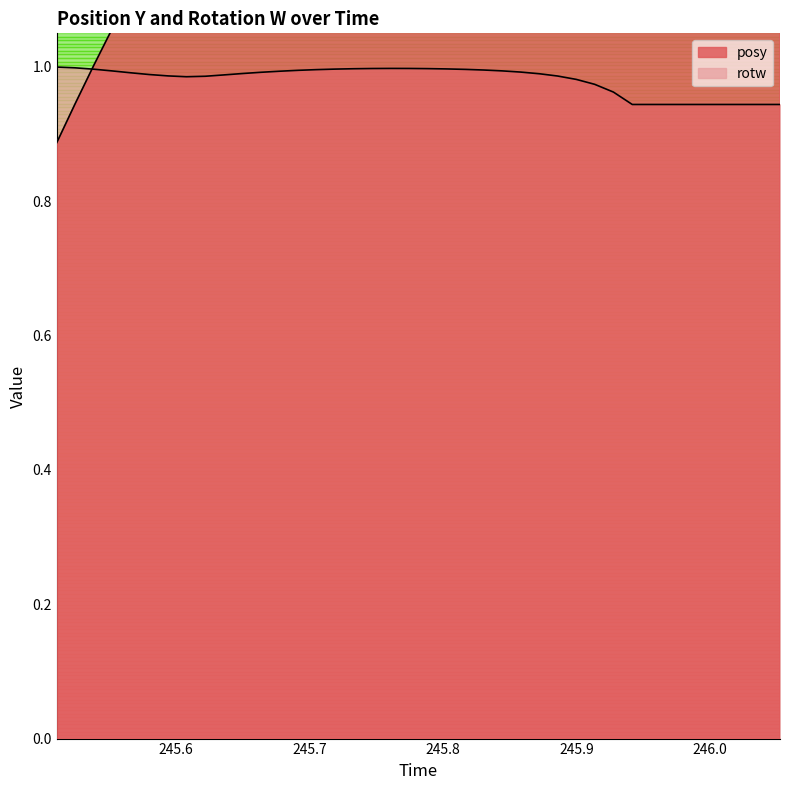

Reading left to right, transcribe all the data shown in this chart.

posy: 245.511=0.9	245.5247=0.9	245.5387=1.0	245.5526=1.1	245.5665=1.1	245.5802=1.2	245.5944=1.2	245.608=1.3	245.6221=1.3	245.6361=1.3	245.6499=1.4	245.6637=1.4	245.6779=1.5	245.6915=1.5	245.7053=1.5	245.7194=1.6	245.7336=1.6	245.7473=1.6	245.7612=1.7	245.7749=1.7	245.7887=1.7	245.8026=1.7	245.8169=1.7	245.8307=1.8	245.8445=1.8	245.8582=1.8	245.8724=1.8	245.886=1.8	245.8999=1.8	245.9136=1.8	245.9277=1.8	245.9418=1.8	245.9553=1.8	245.9689=1.8	245.9829=1.8	245.9969=1.8	246.0107=1.8	246.0245=1.8	246.0388=1.8	246.0524=1.8
rotw: 245.511=1.0	245.5247=1.0	245.5387=1.0	245.5526=1.0	245.5665=1.0	245.5802=1.0	245.5944=1.0	245.608=1.0	245.6221=1.0	245.6361=1.0	245.6499=1.0	245.6637=1.0	245.6779=1.0	245.6915=1.0	245.7053=1.0	245.7194=1.0	245.7336=1.0	245.7473=1.0	245.7612=1.0	245.7749=1.0	245.7887=1.0	245.8026=1.0	245.8169=1.0	245.8307=1.0	245.8445=1.0	245.8582=1.0	245.8724=1.0	245.886=1.0	245.8999=1.0	245.9136=1.0	245.9277=1.0	245.9418=0.9	245.9553=0.9	245.9689=0.9	245.9829=0.9	245.9969=0.9	246.0107=0.9	246.0245=0.9	246.0388=0.9	246.0524=0.9